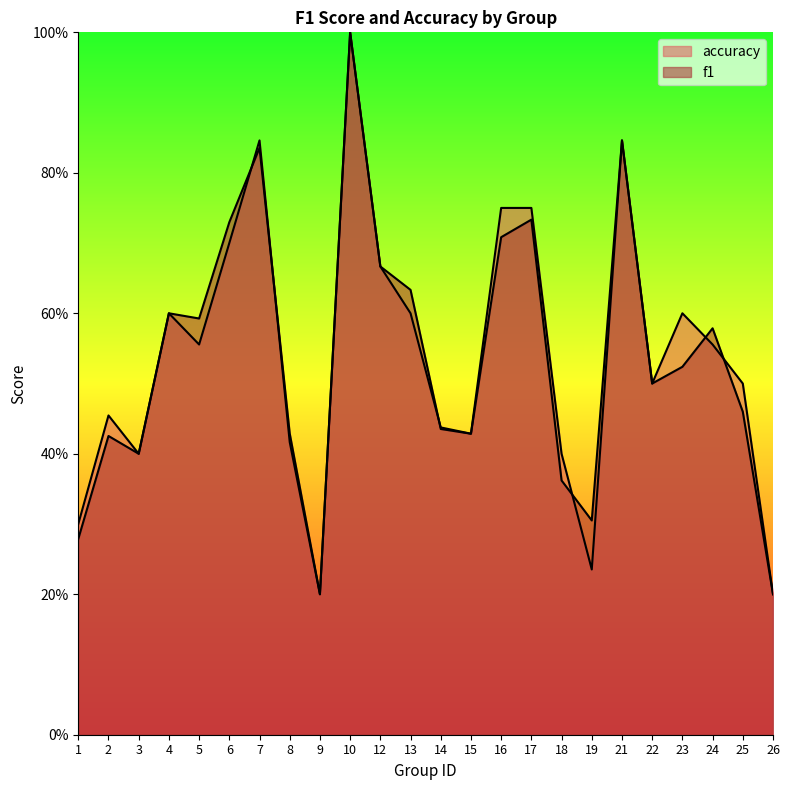

Which label corresponds to the smallest value in the chart?

9